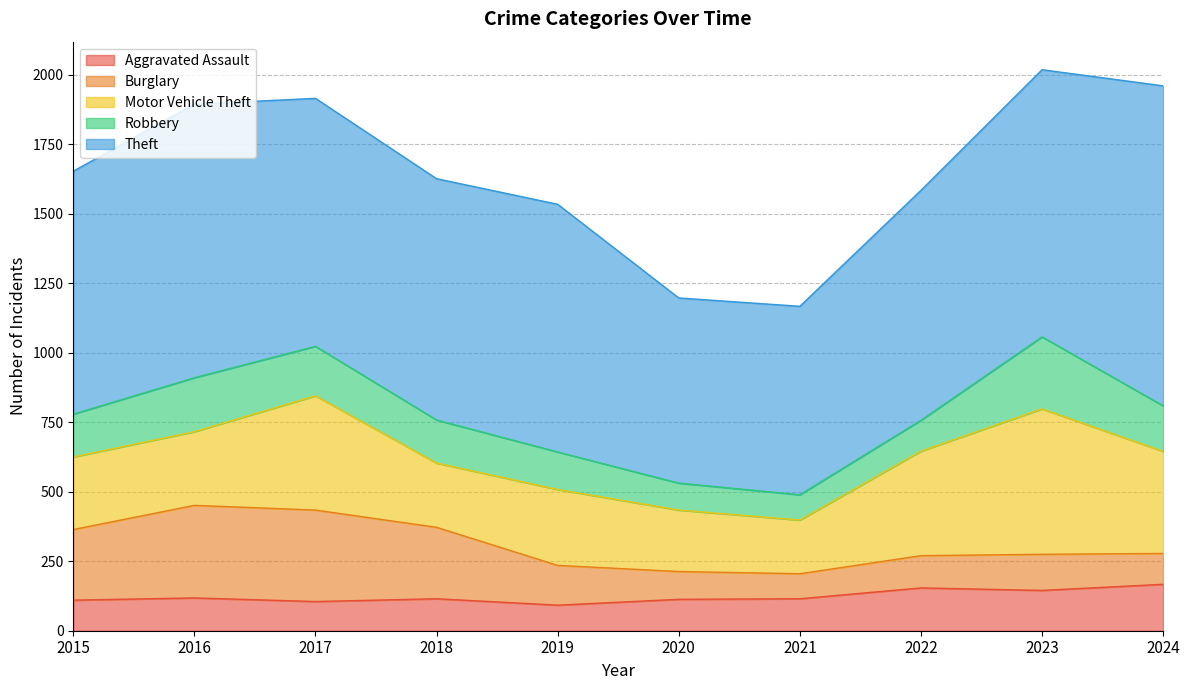

How many lines are shown in the chart?

5